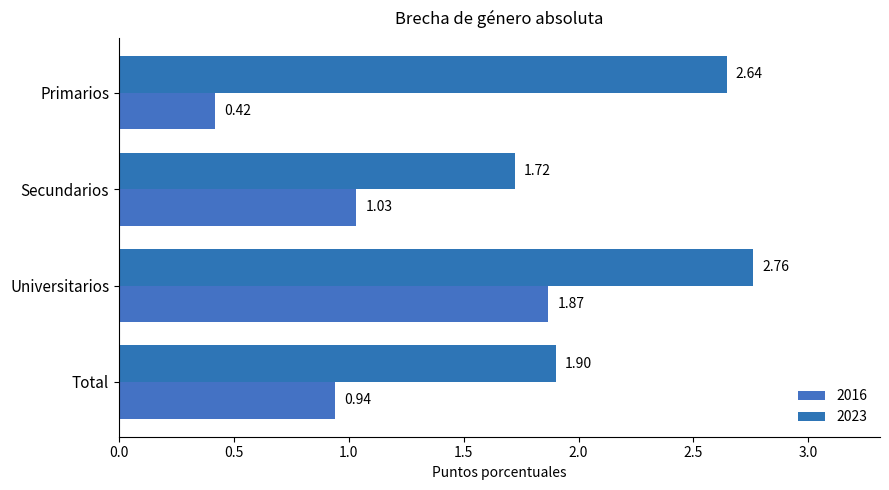

What is the lowest value of the 2023 series?

1.7